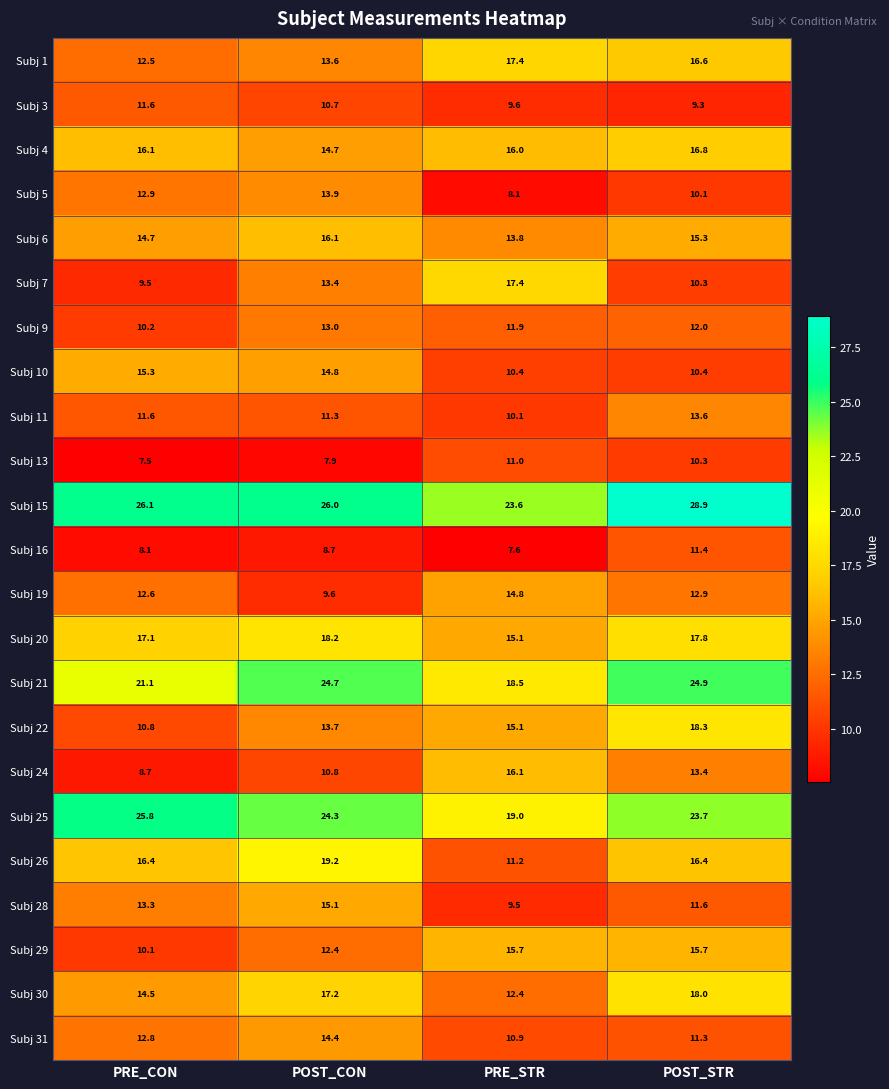

Which series has the largest total across all categories?

Subj 15